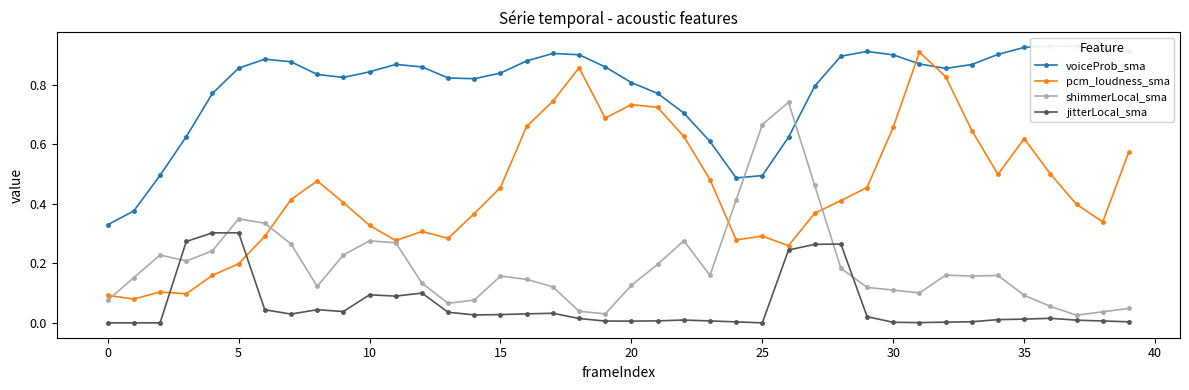

True or false: voiceProb_sma has a value of 0.8 at 14.

True